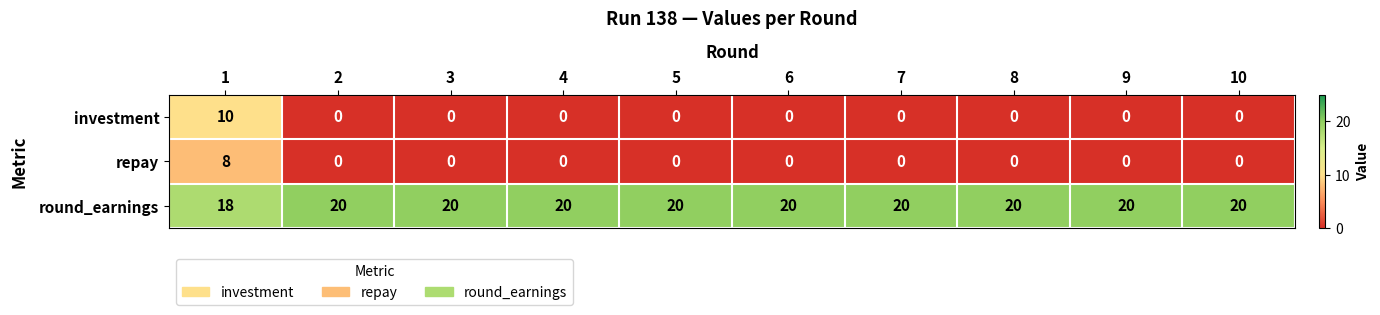

How many distinct data groups are displayed?

3